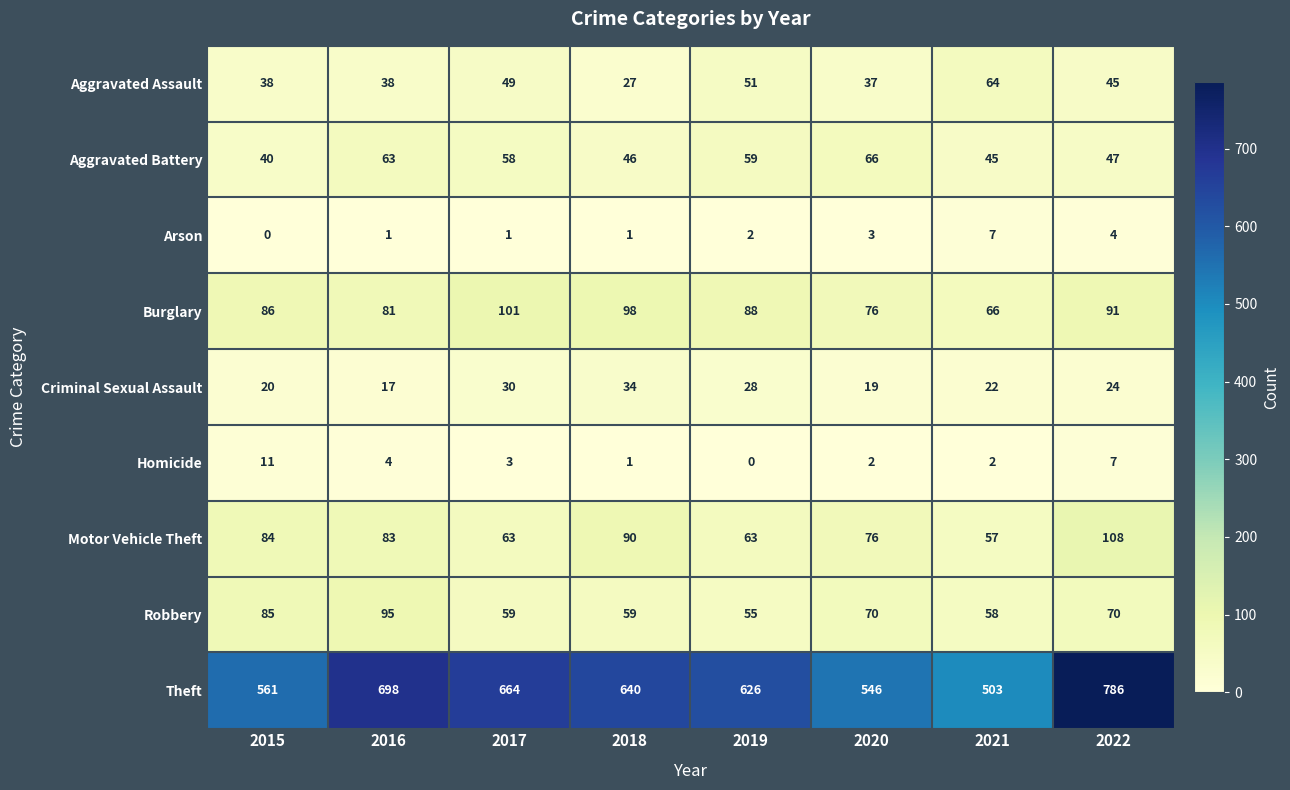

What is the difference between the maximum and minimum values in the Theft series?

283